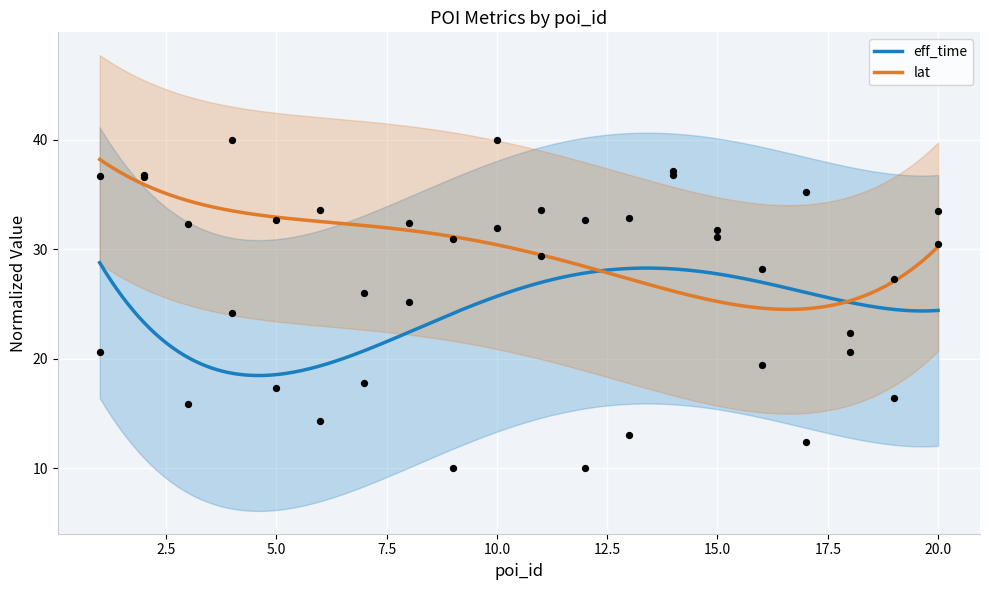

Which series has the largest Y range (max minus min)?

eff_time